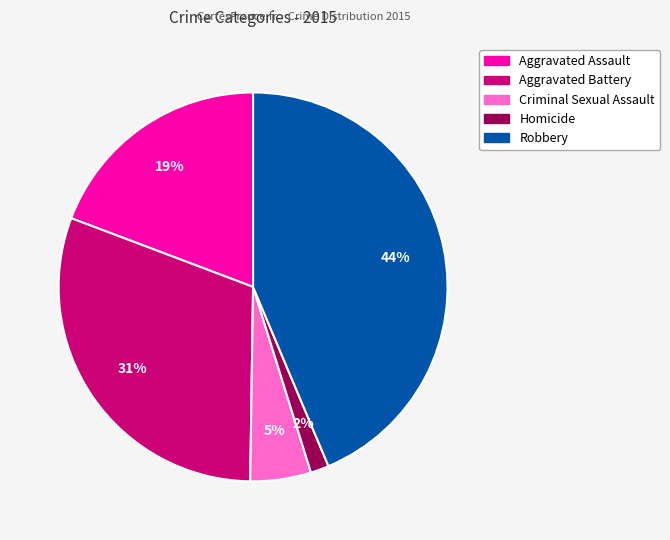

Between Homicide and Robbery, which is larger?

Robbery